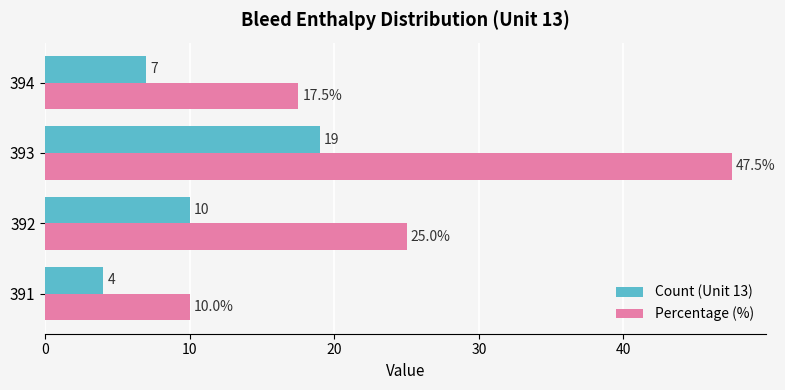

Is the value of Count (Unit 13) at 393 greater than the value of Percentage (%) at 394?

Yes